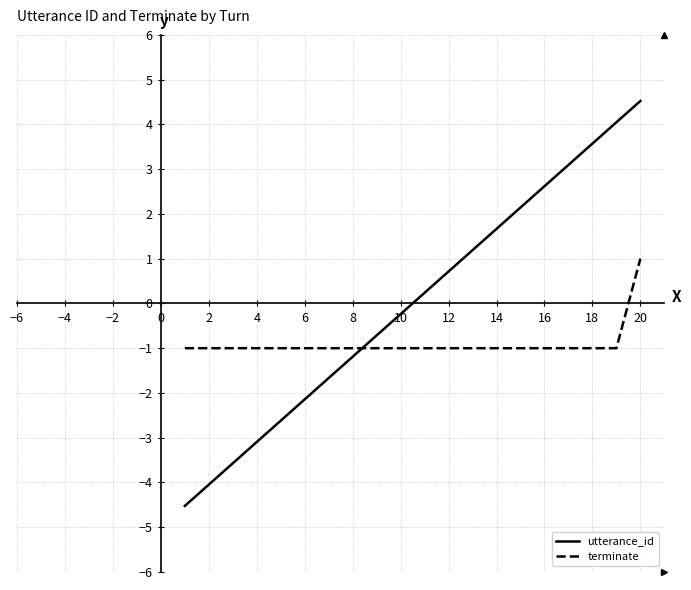

Rank the series by their maximum value, from lowest to highest.

terminate, utterance_id